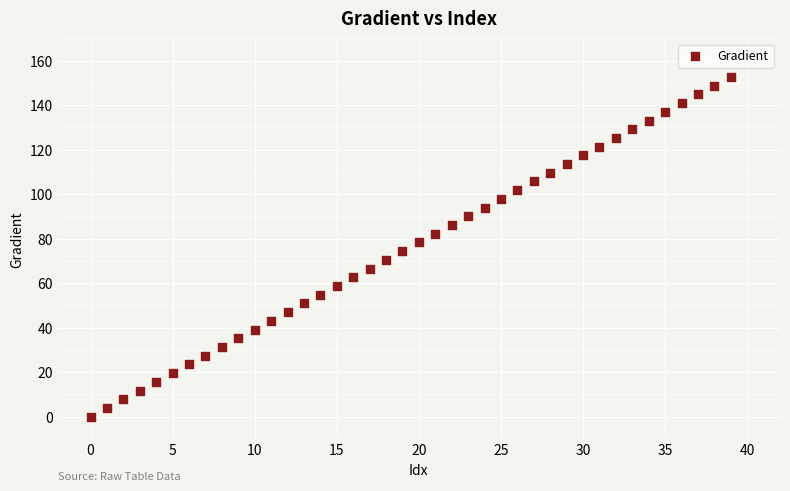

What is the range of Y values (max minus min)?

152.6